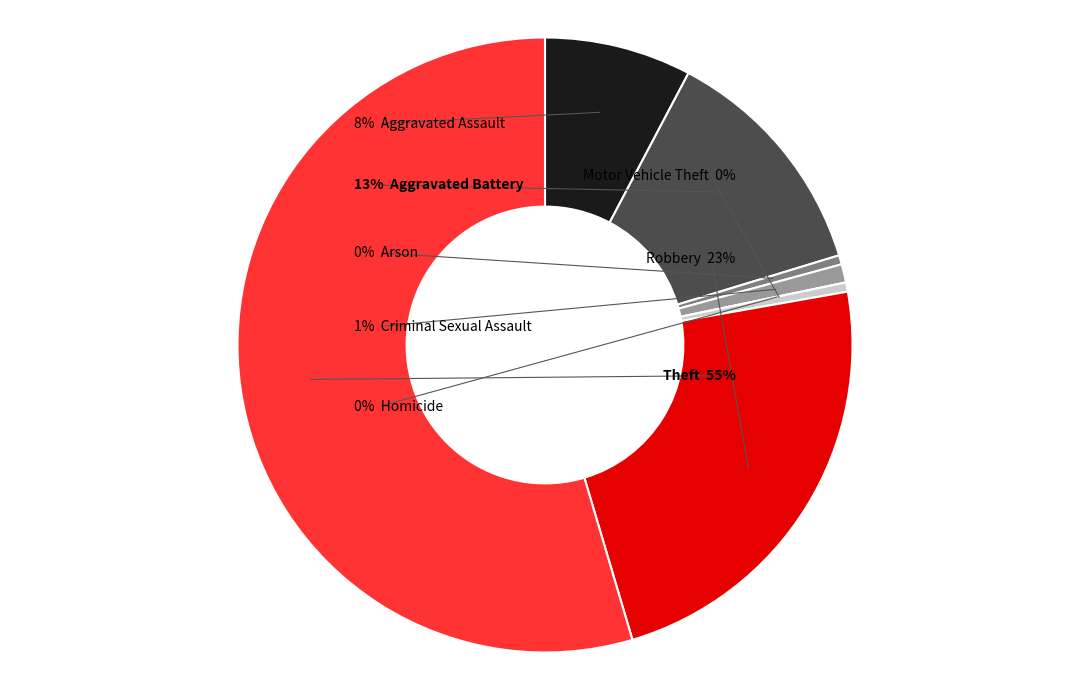

Does Aggravated Assault represent more than half of the total?

No